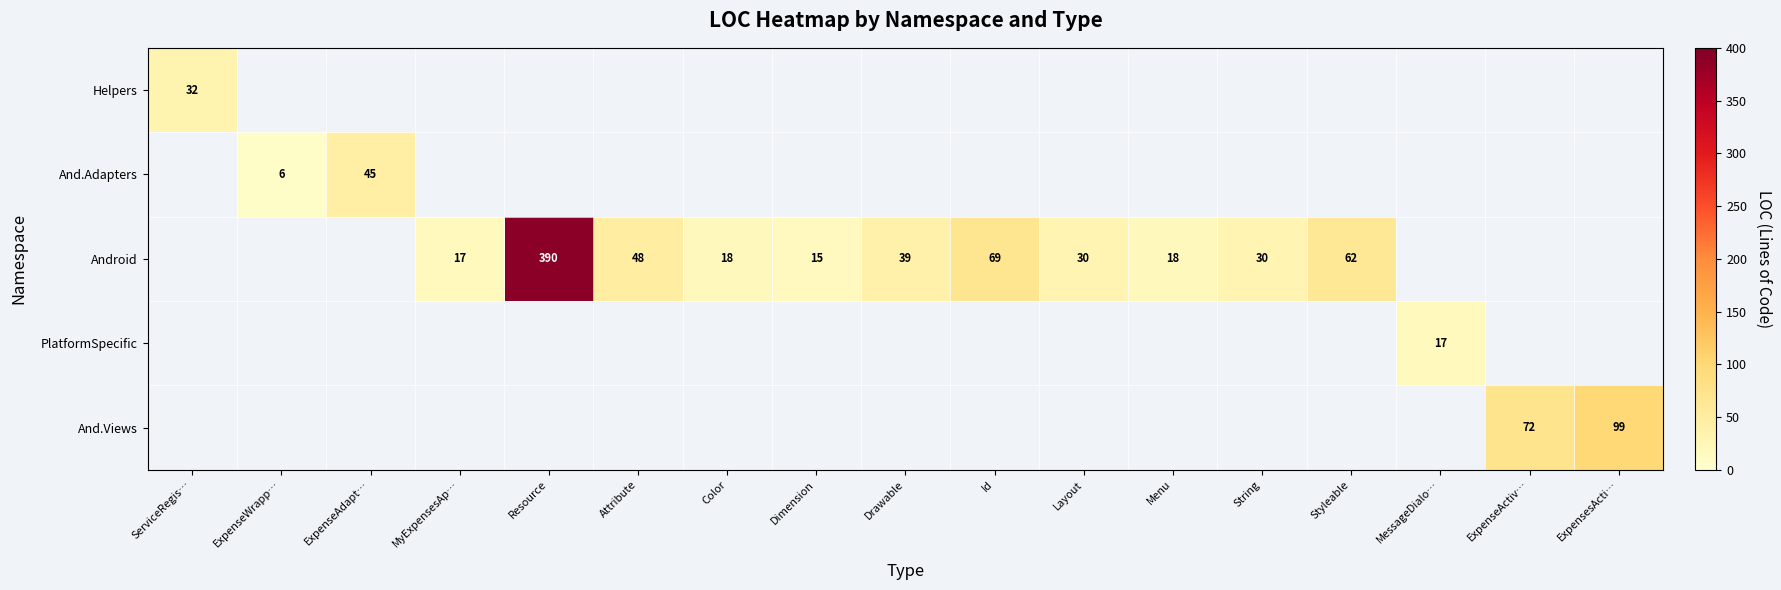

What is the sum of the Android values at Drawable and MyExpensesAp…?

56